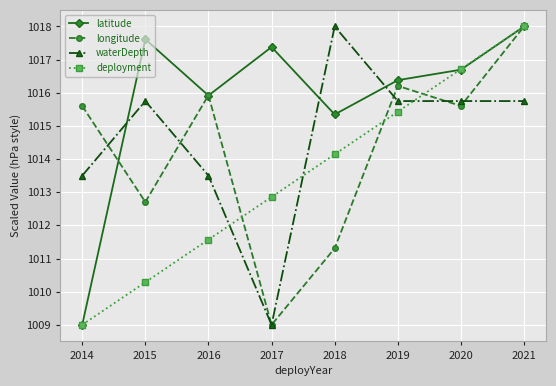

At which category does latitude reach its first local valley?

2016